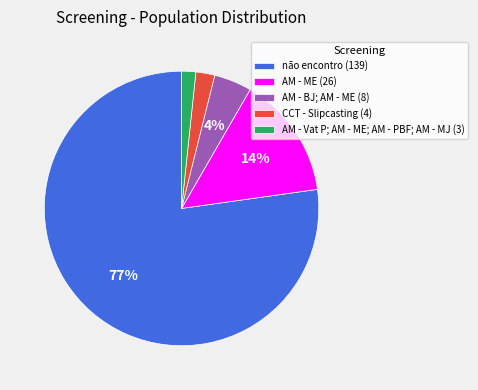

How many segments does this pie chart have?

5